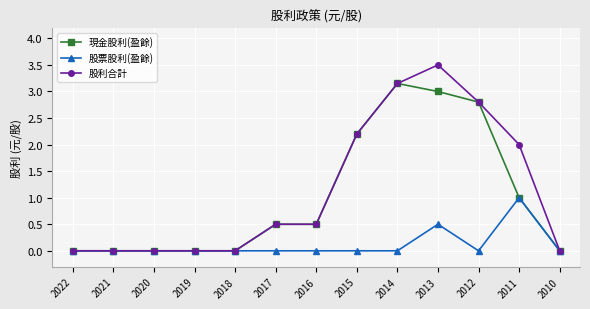

At which category is the sum across all series the highest?

2013